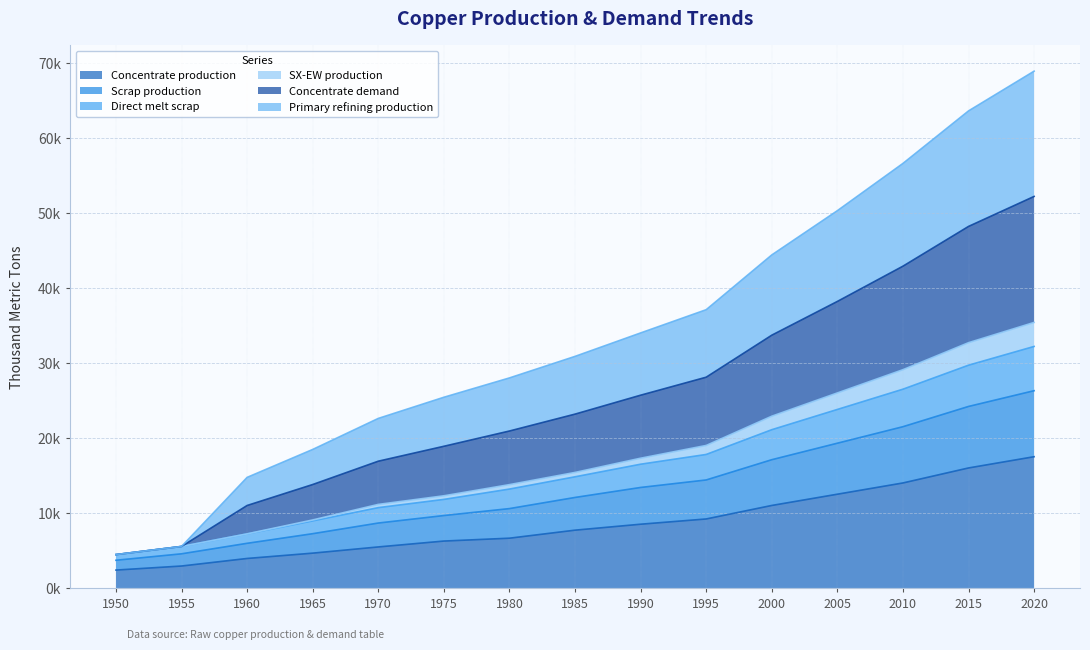

True or false: SX-EW production has more than 2 interior local peaks.

False